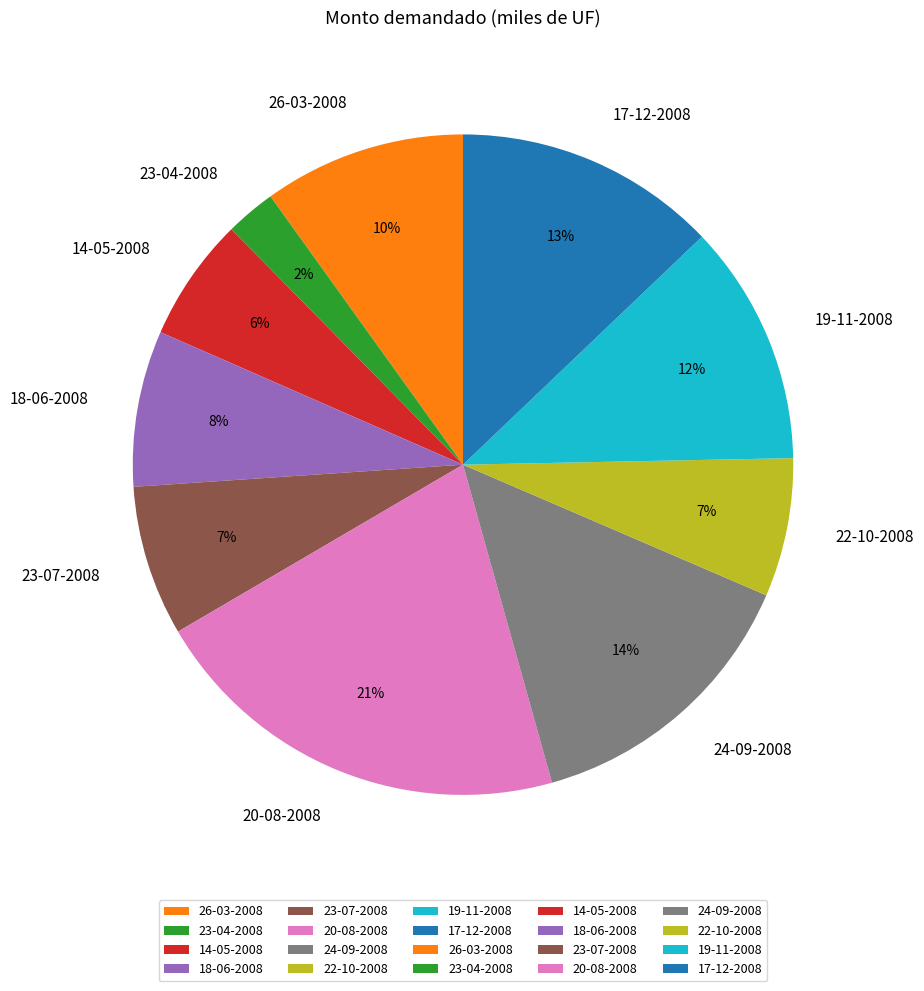

Is the sum of 23-04-2008 and 17-12-2008 greater than half?

No